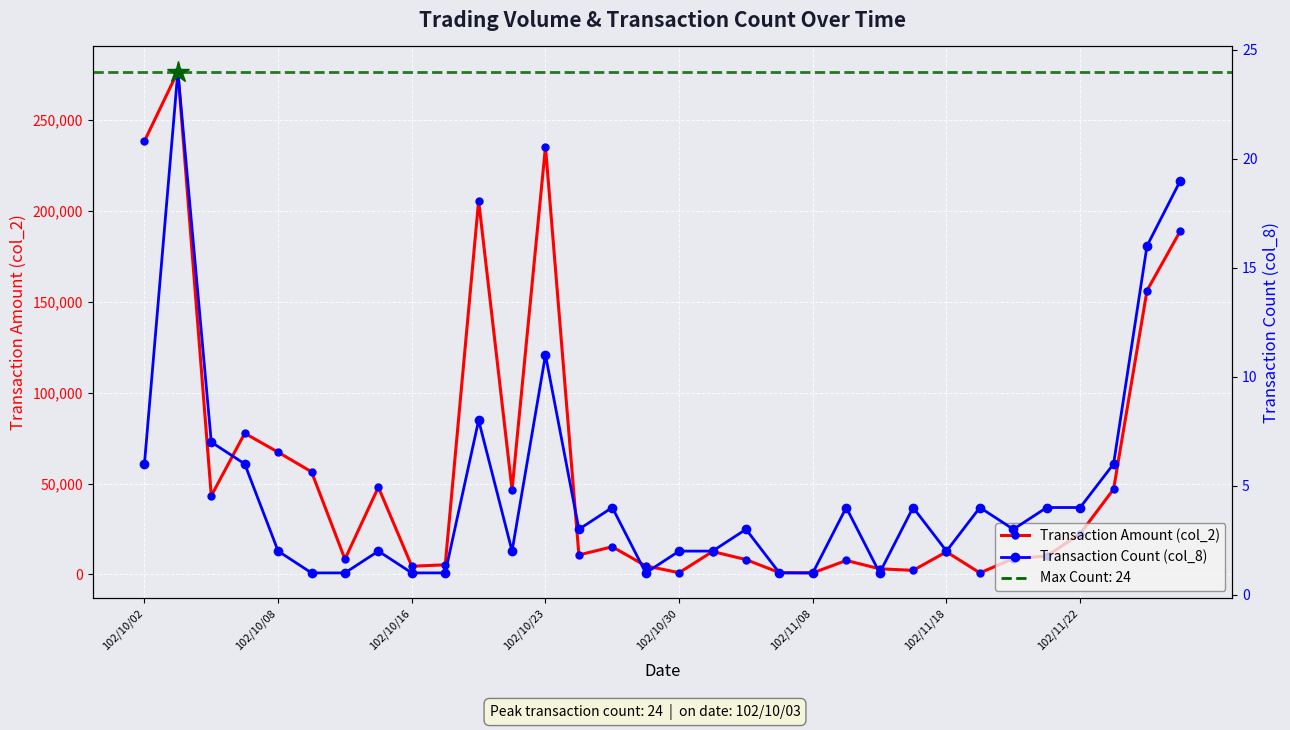

True or false: Transaction Count (col_8) and Transaction Amount (col_2) intersect in this chart.

False